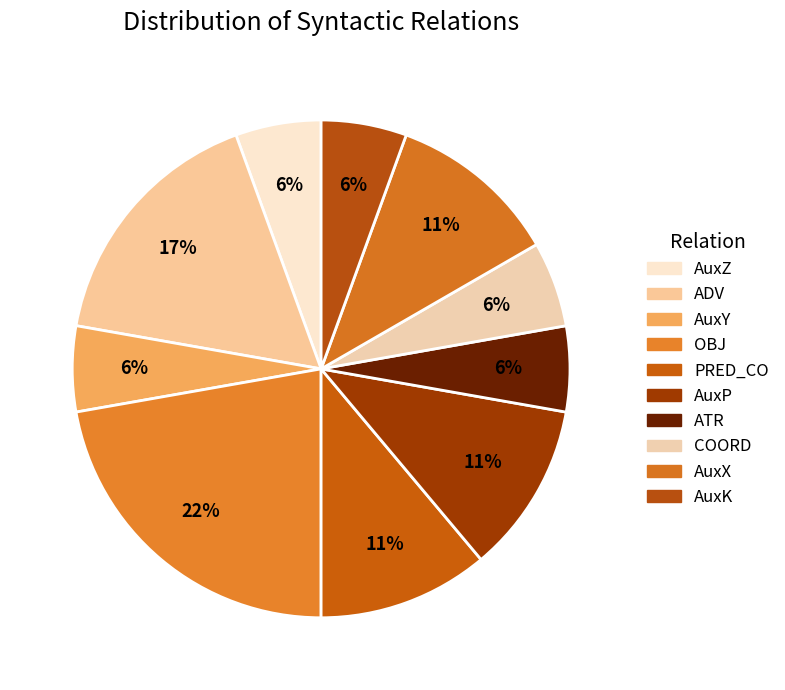

Count the number of slices in the pie.

10